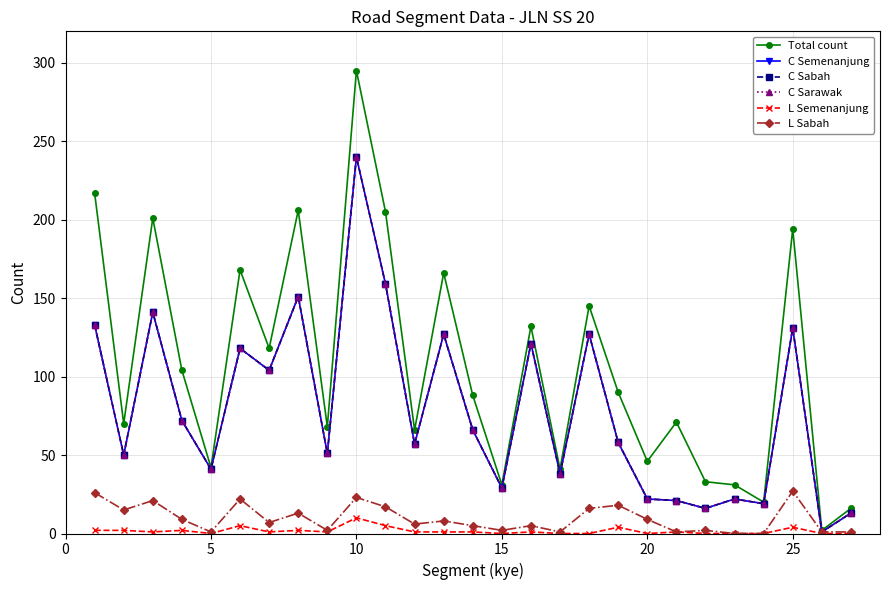

List the series in order of their peak value, lowest first.

L Semenanjung, L Sabah, C Semenanjung, C Sabah, C Sarawak, Total count